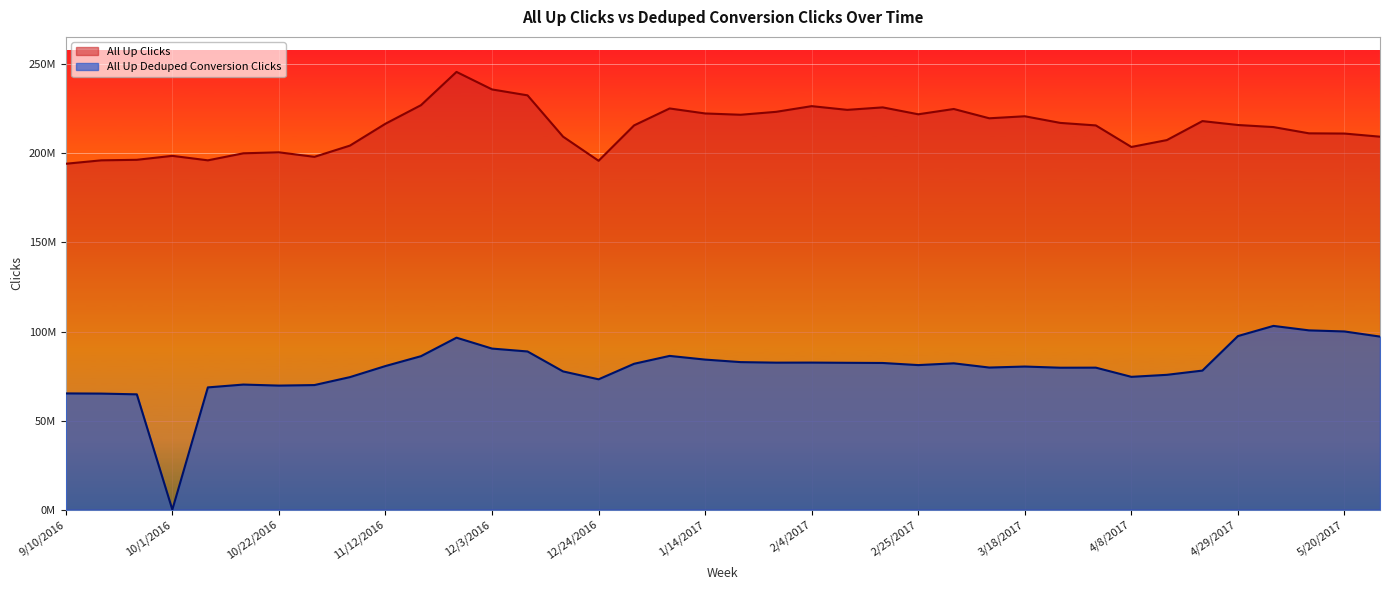

Does the chart display data point markers on the line(s)?

No